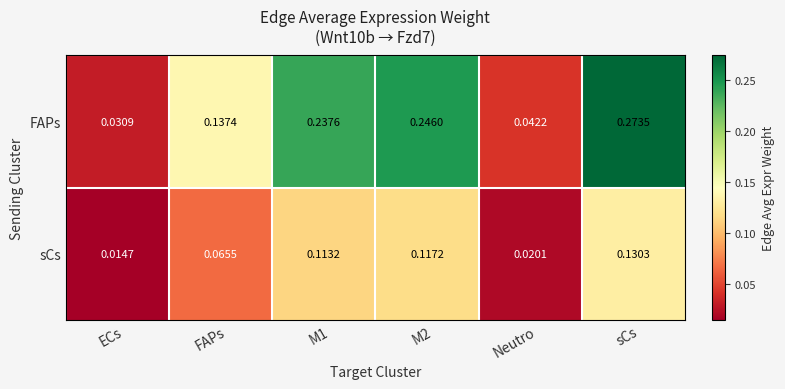

At which label does FAPs reach its minimum?

ECs